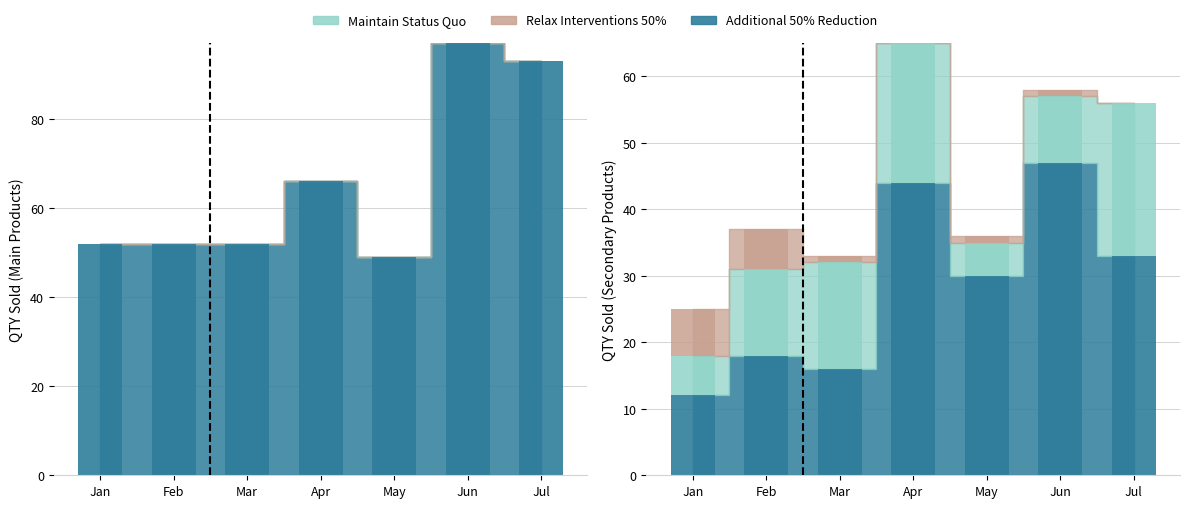

Which category has the highest value across all series?

Jun